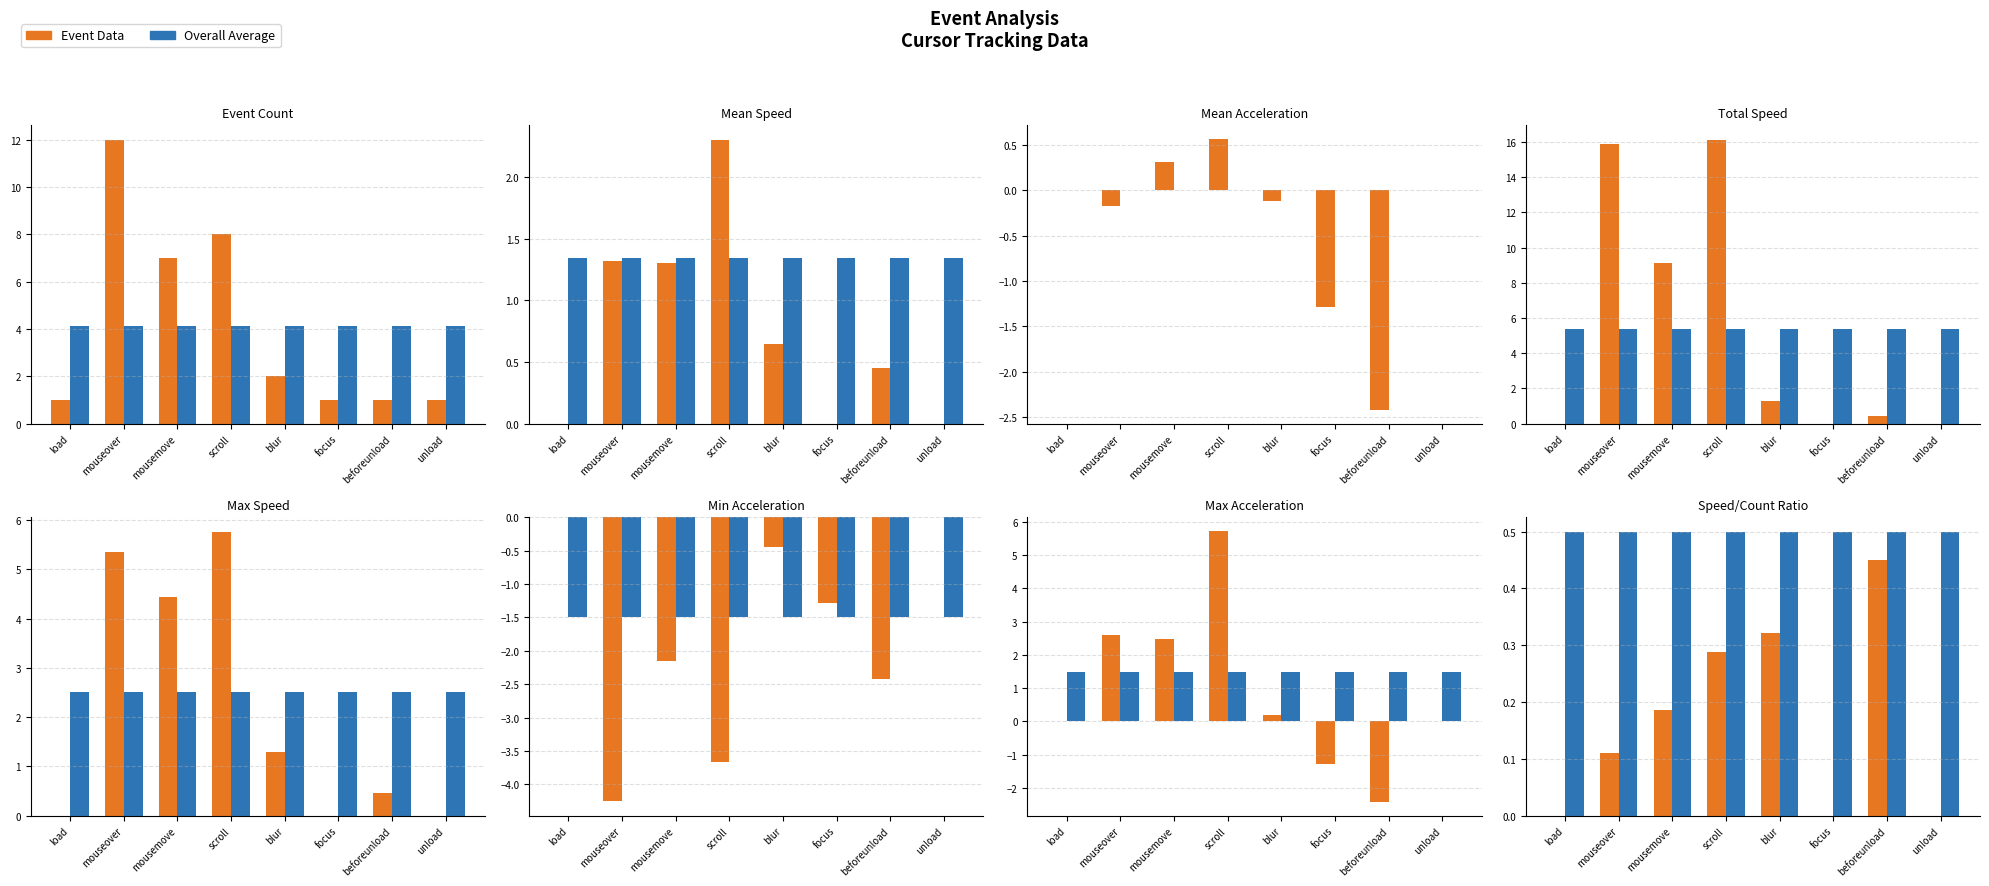

At blur, list the series in order from largest to smallest.

Overall Average, Event Data